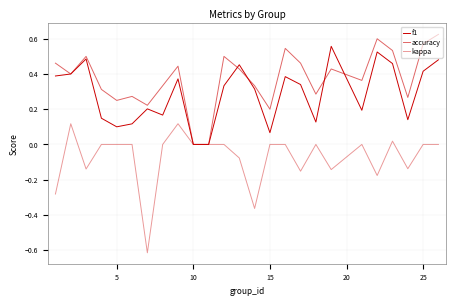

Reading right to left, transcribe all the data shown in this chart.

f1: 0.5	0.4	0.1	0.5	0.5	0.2	0.6	0.1	0.3	0.4	0.1	0.3	0.5	0.3	0.0	0.0	0.4	0.2	0.2	0.1	0.1	0.1	0.5	0.4	0.4
accuracy: 0.6	0.6	0.3	0.5	0.6	0.4	0.4	0.3	0.5	0.5	0.2	0.3	0.4	0.5	0.0	0.0	0.4	0.3	0.2	0.3	0.2	0.3	0.5	0.4	0.5
kappa: 0.0	0.0	-0.1	0.0	-0.2	0.0	-0.1	0.0	-0.2	0.0	0.0	-0.4	-0.1	0.0	0.0	0.0	0.1	0.0	-0.6	0.0	0.0	0.0	-0.1	0.1	-0.3